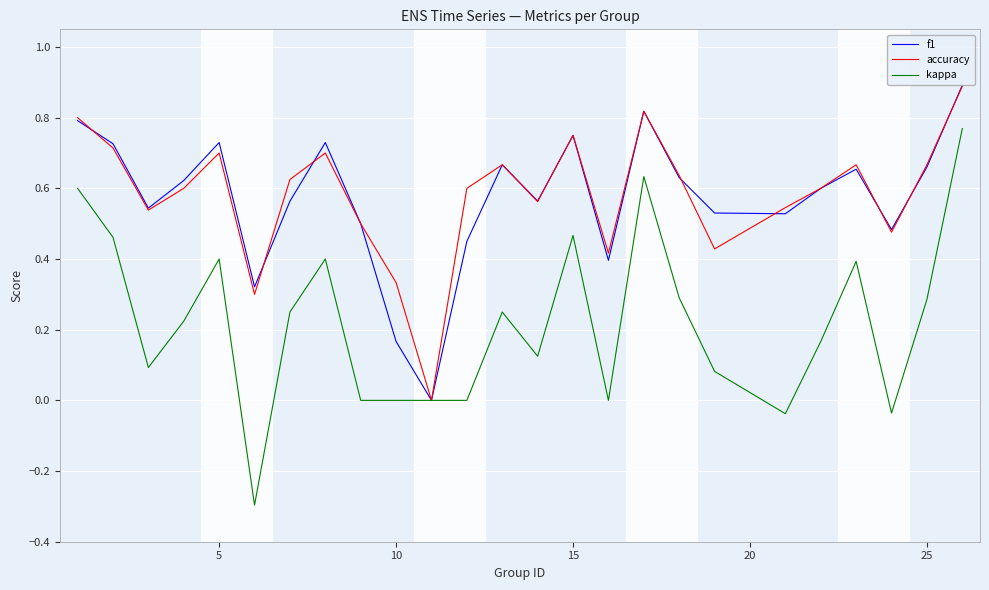

What is the minimum value shown in the chart?

-0.3